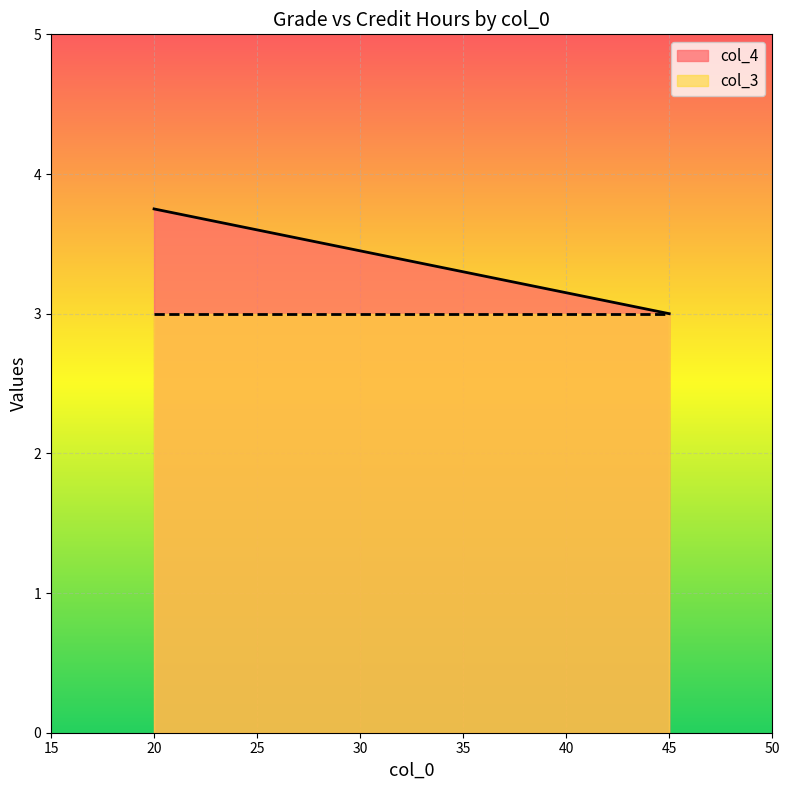

Count the number of categories in the chart.

2